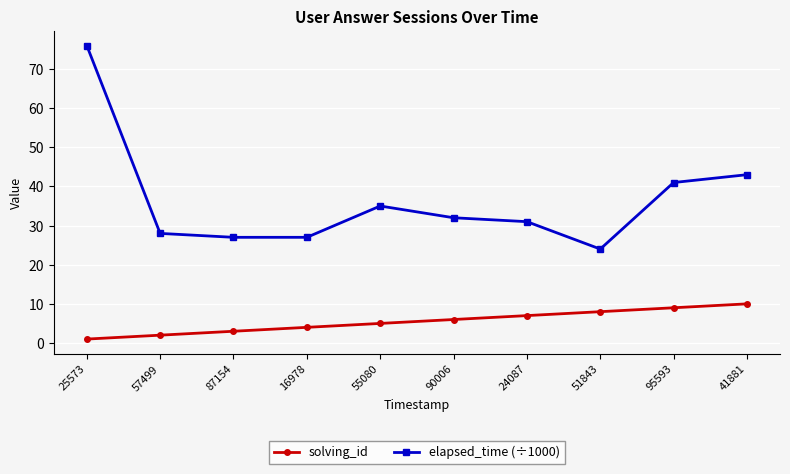

How many lines are shown in the chart?

2